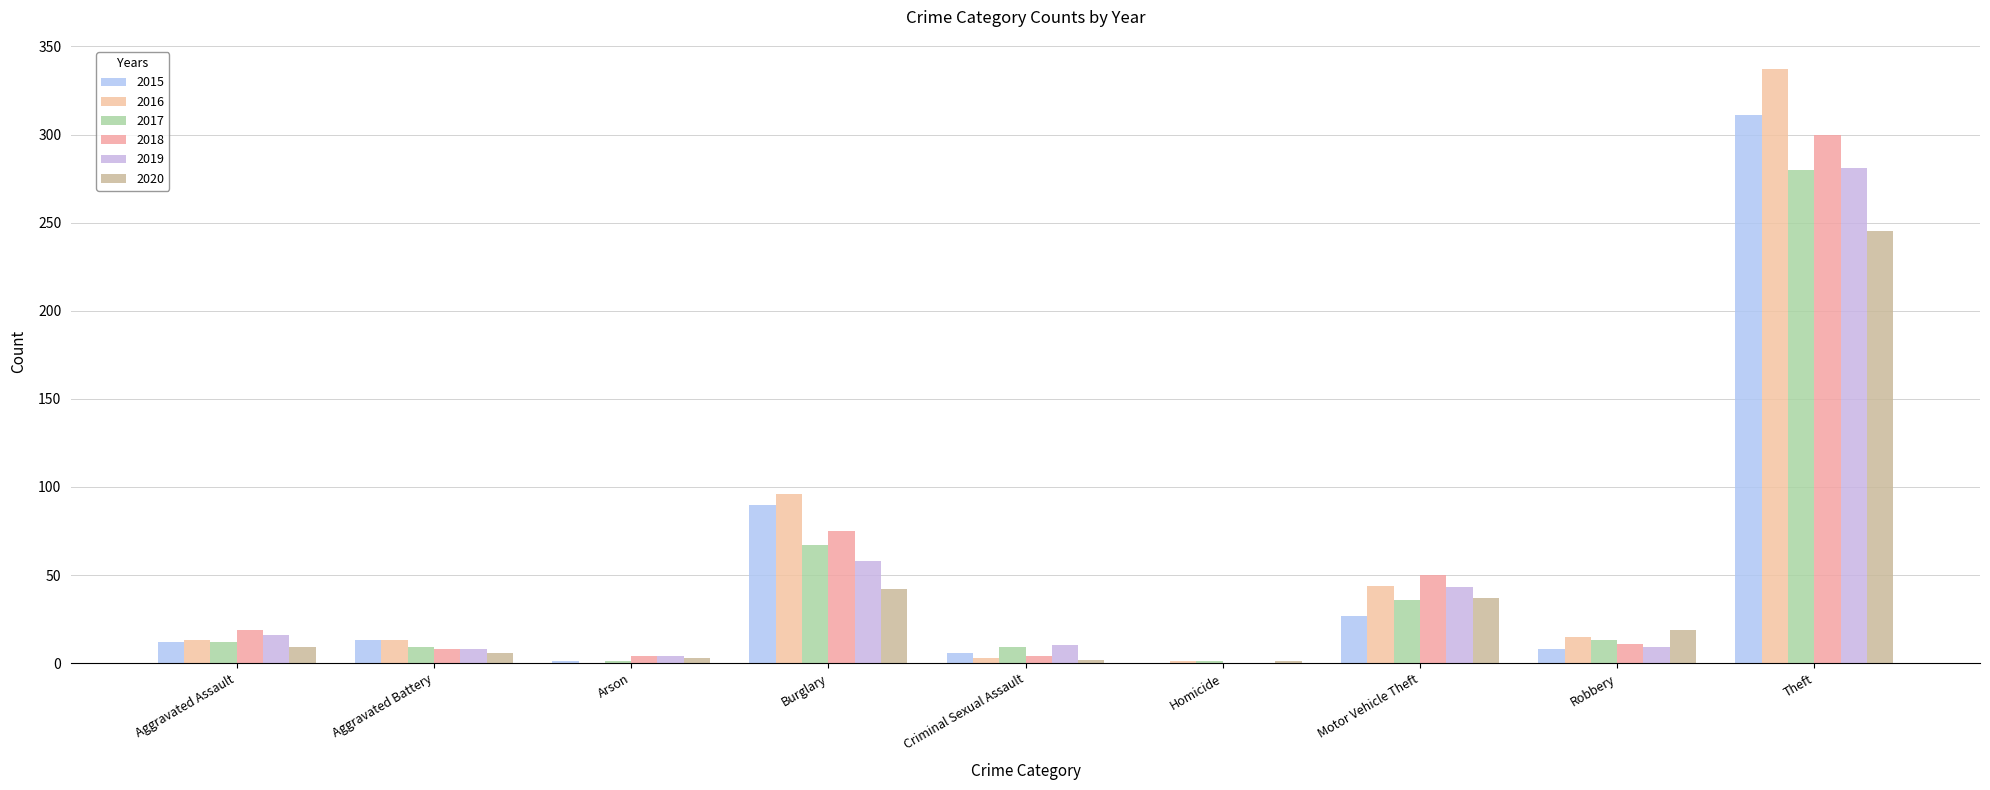

Which series changed the most between Aggravated Assault and Homicide?

2018